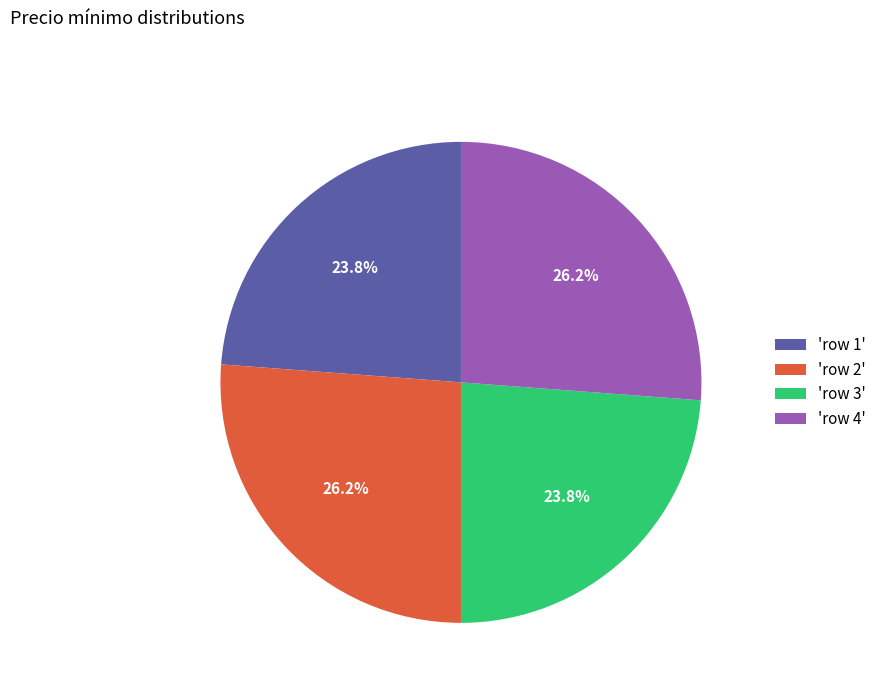

Does 'row 1' represent more than half of the total?

No